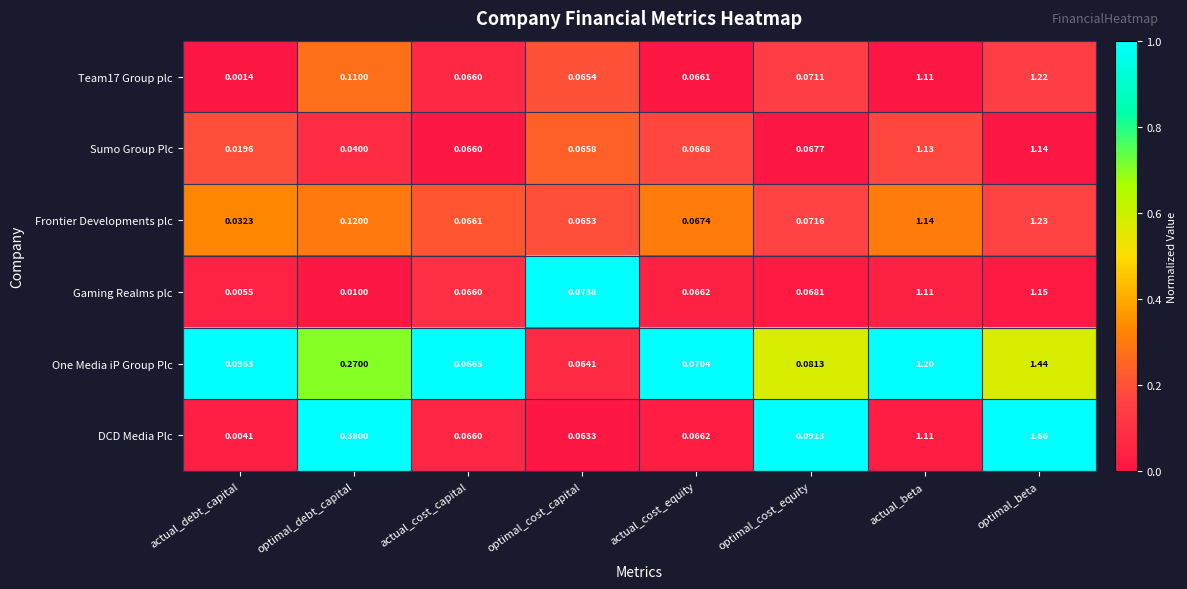

Which category has the highest value in the Sumo Group Plc series?

optimal_beta